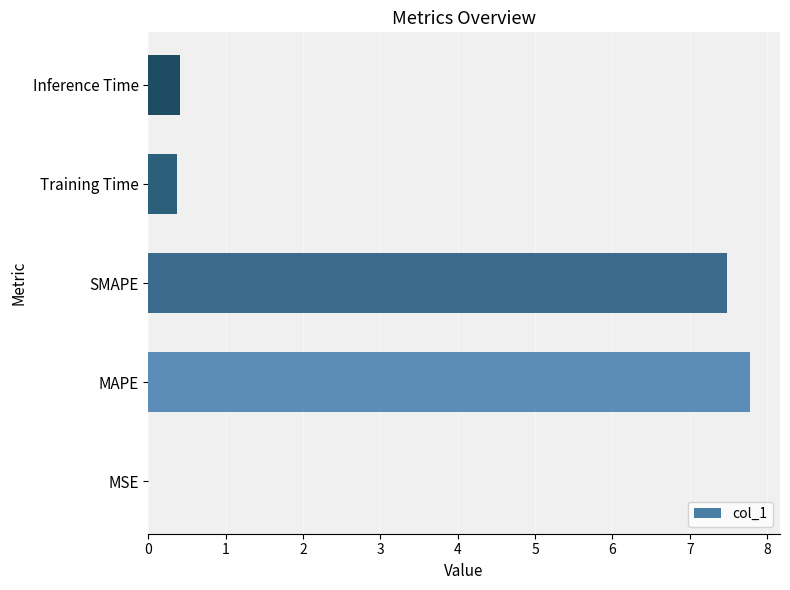

The value at MSE is 0.0. True or false?

True